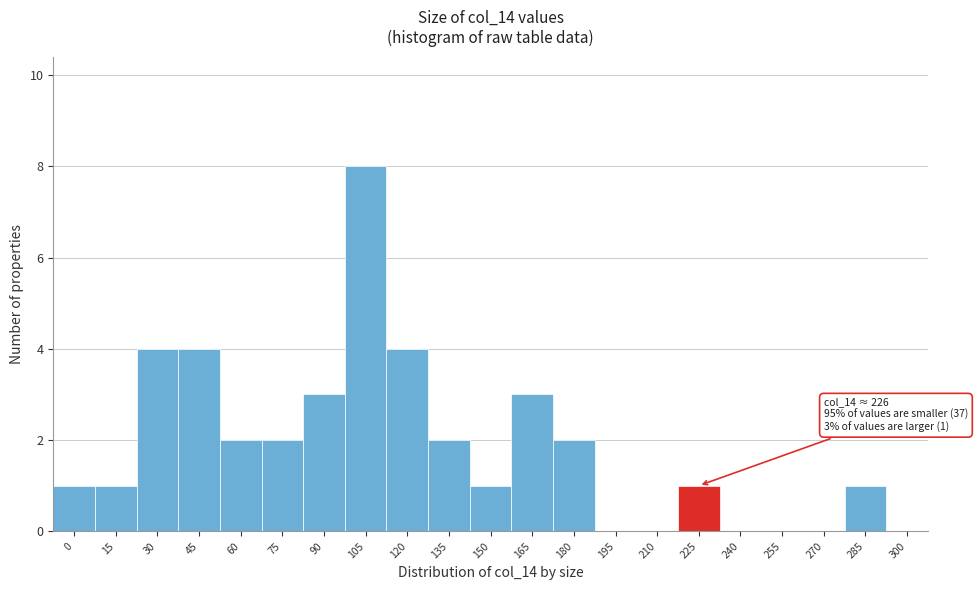

Reading right to left, transcribe all the data shown in this chart.

300=0	285=1	270=0	255=0	240=0	225=1	210=0	195=0	180=2	165=3	150=1	135=2	120=4	105=8	90=3	75=2	60=2	45=4	30=4	15=1	0=1